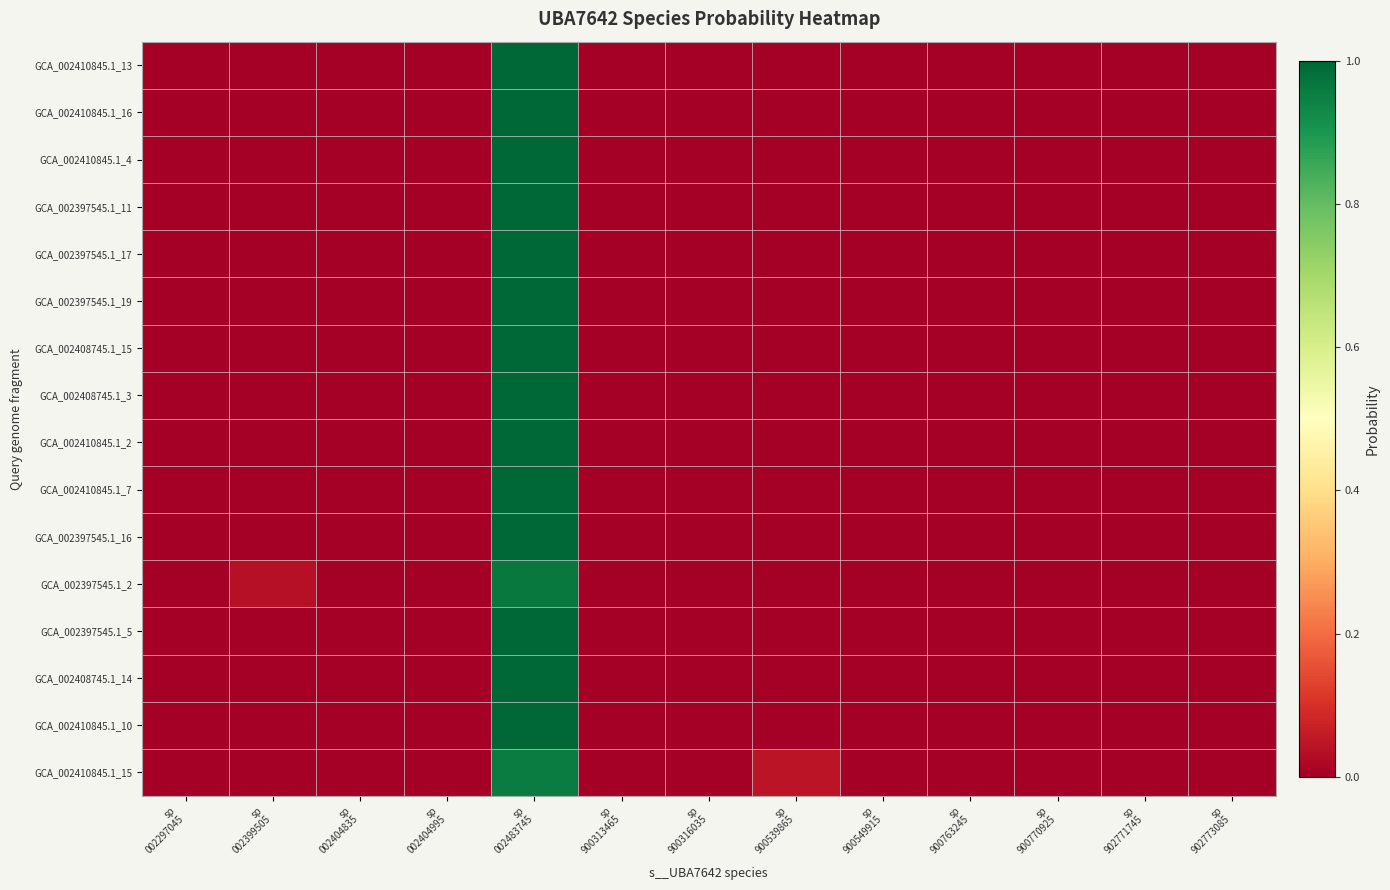

How many series are shown in this chart?

16